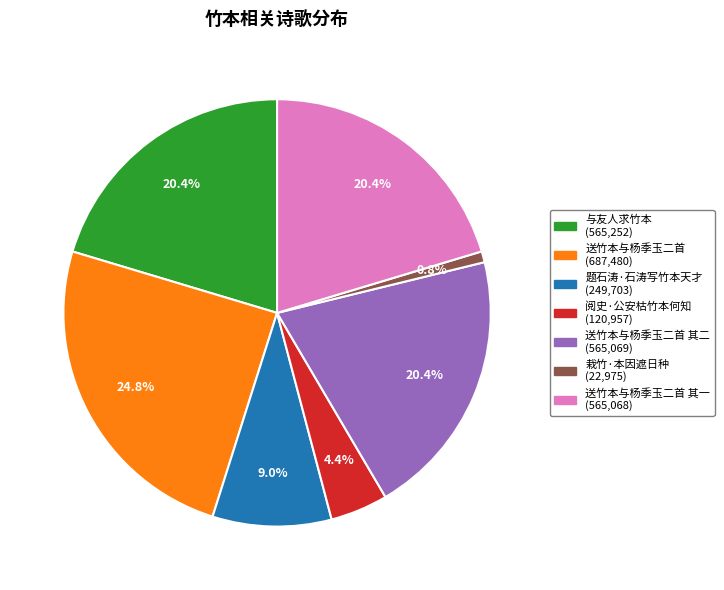

Is there any slice that represents more than half of the pie?

No